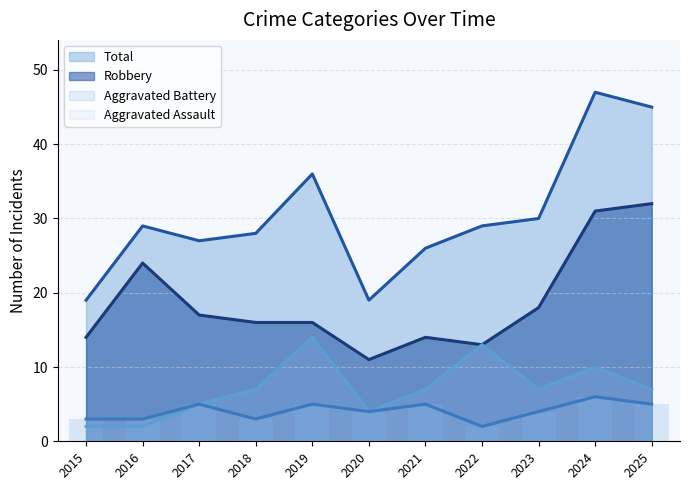

The Aggravated Assault series shows 2 at 2023. True or false?

False